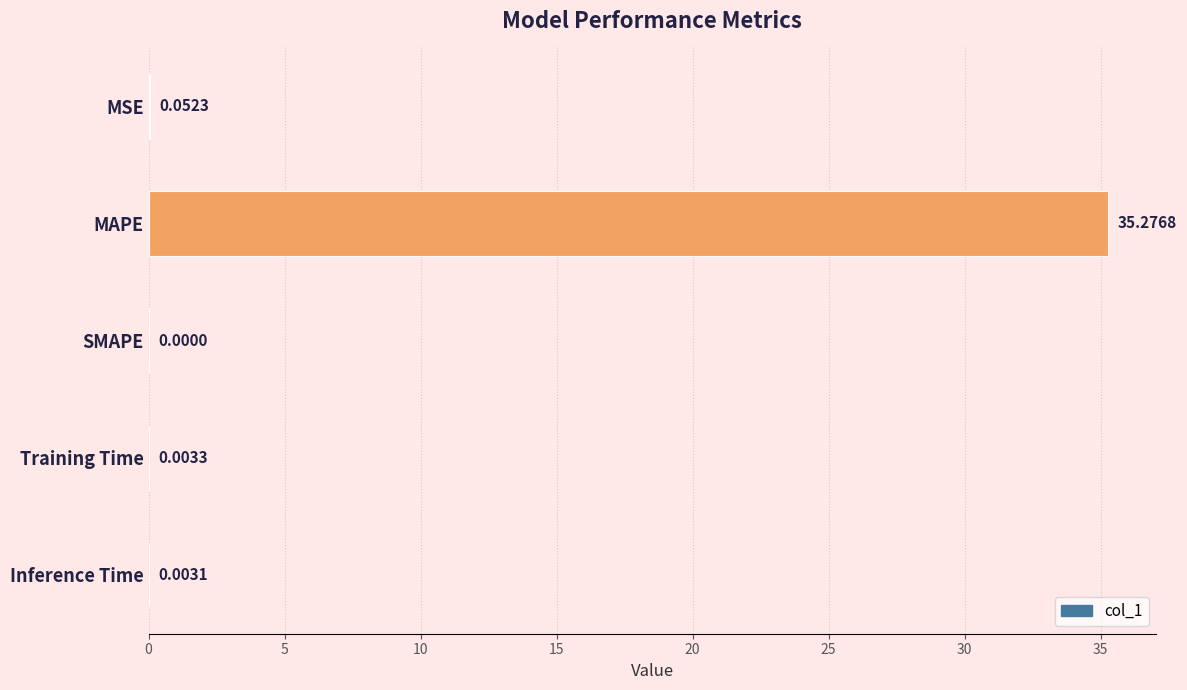

What is the sum of all values?

35.3